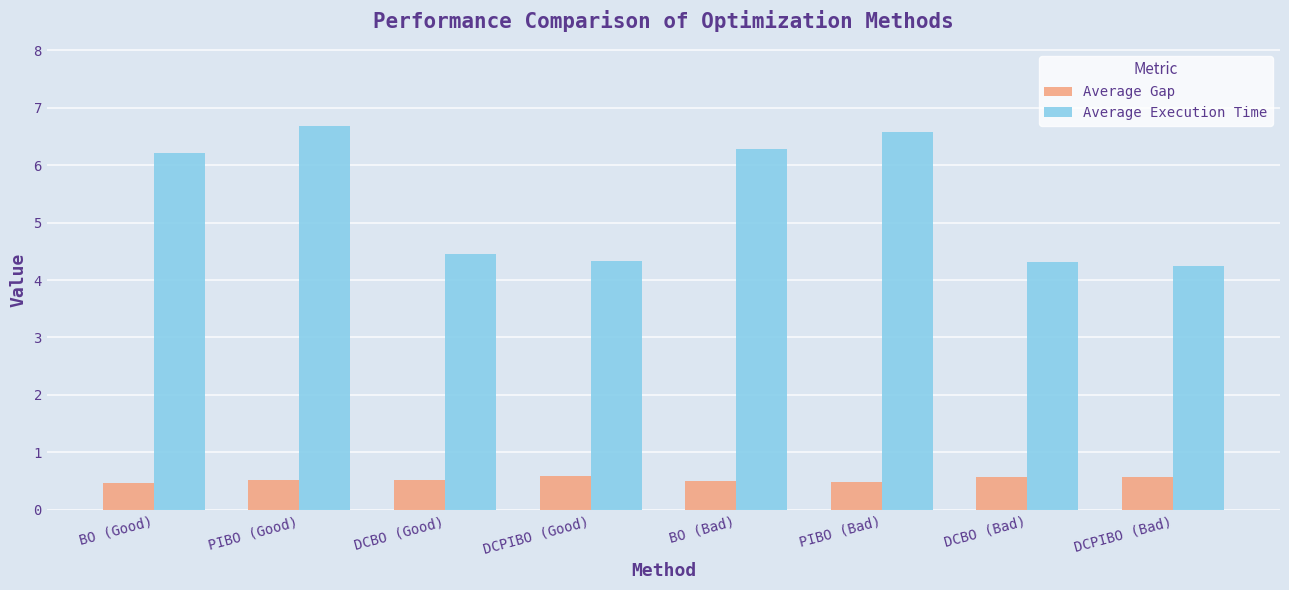

What is the difference between the maximum and minimum values in the Average Gap series?

0.1